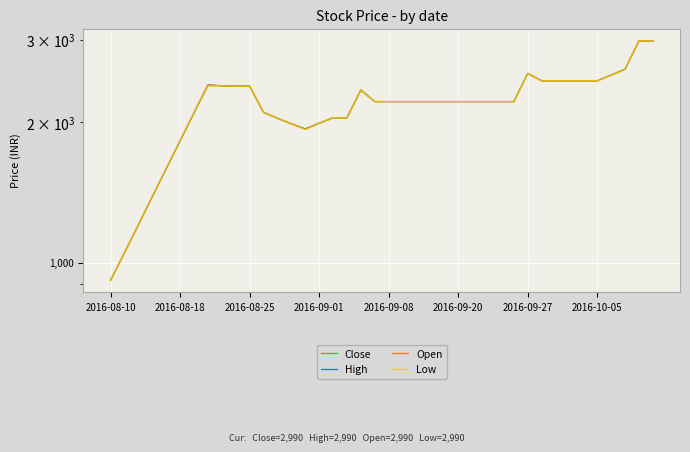

How many lines are shown in the chart?

4